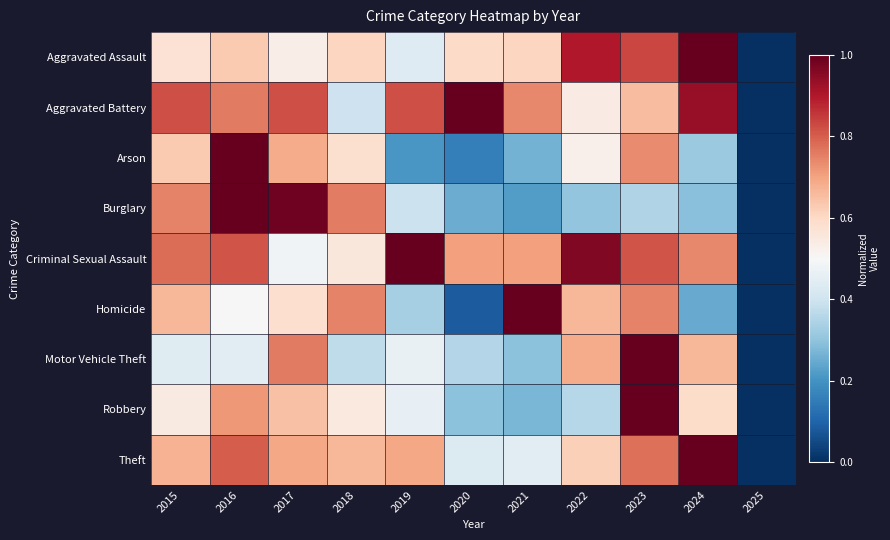

At 2017, list the series in order from smallest to largest.

Criminal Sexual Assault, Aggravated Assault, Homicide, Robbery, Arson, Theft, Motor Vehicle Theft, Aggravated Battery, Burglary